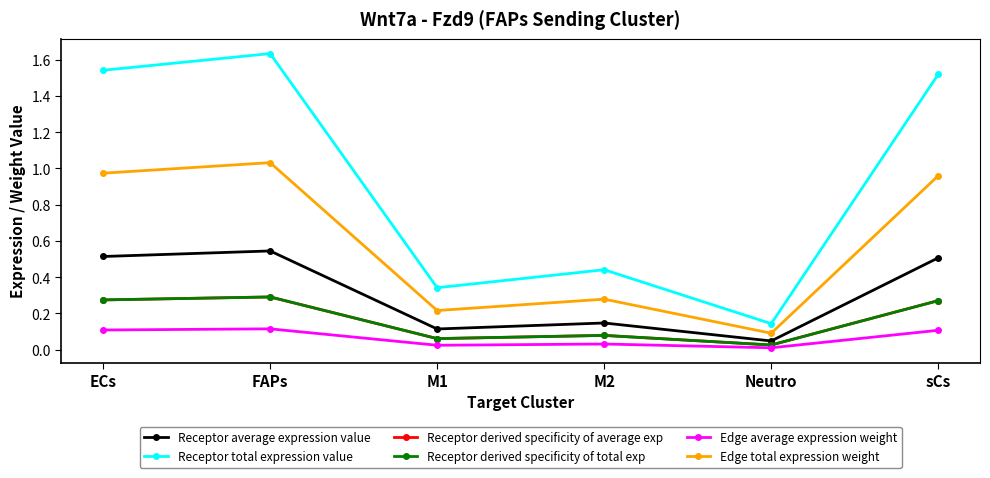

Reading right to left, transcribe all the data shown in this chart.

Receptor average expression value: sCs=0.5	Neutro=0.0	M2=0.1	M1=0.1	FAPs=0.5	ECs=0.5
Receptor total expression value: sCs=1.5	Neutro=0.1	M2=0.4	M1=0.3	FAPs=1.6	ECs=1.5
Receptor derived specificity of average exp: sCs=0.3	Neutro=0.0	M2=0.1	M1=0.1	FAPs=0.3	ECs=0.3
Receptor derived specificity of total exp: sCs=0.3	Neutro=0.0	M2=0.1	M1=0.1	FAPs=0.3	ECs=0.3
Edge average expression weight: sCs=0.1	Neutro=0.0	M2=0.0	M1=0.0	FAPs=0.1	ECs=0.1
Edge total expression weight: sCs=1.0	Neutro=0.1	M2=0.3	M1=0.2	FAPs=1.0	ECs=1.0